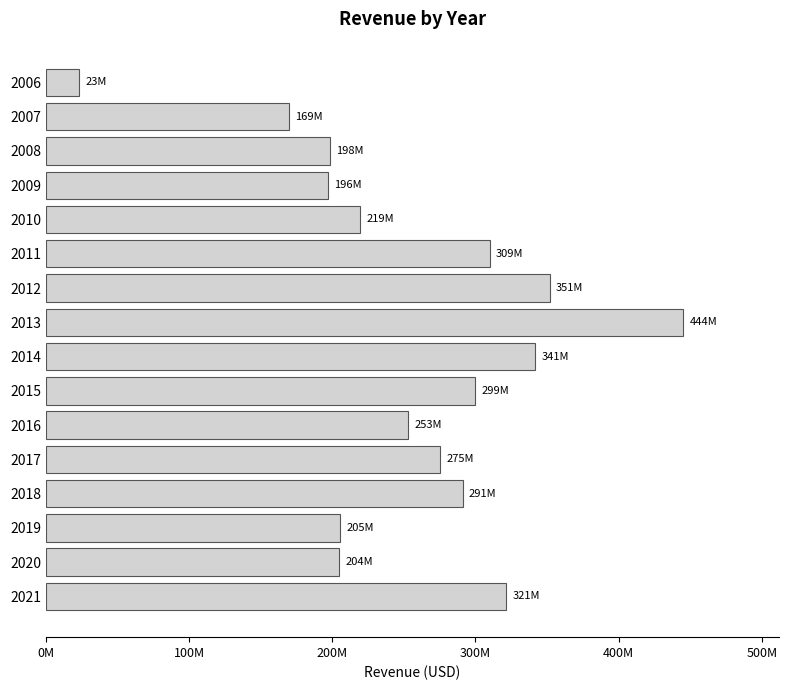

What is the average value?

256593188